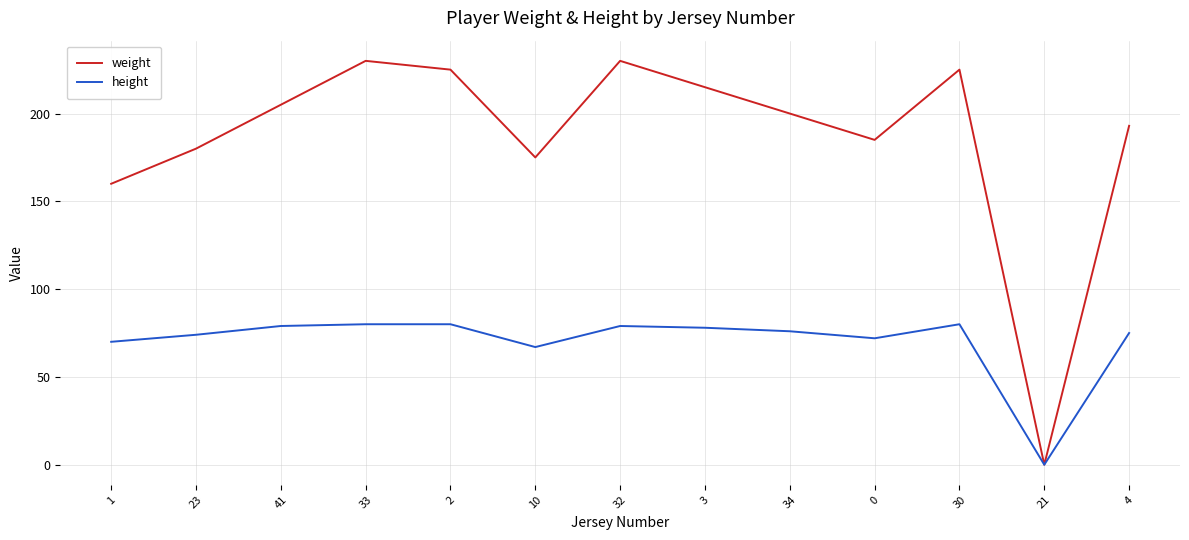

What is the difference between the height values at 1 and 34?

6